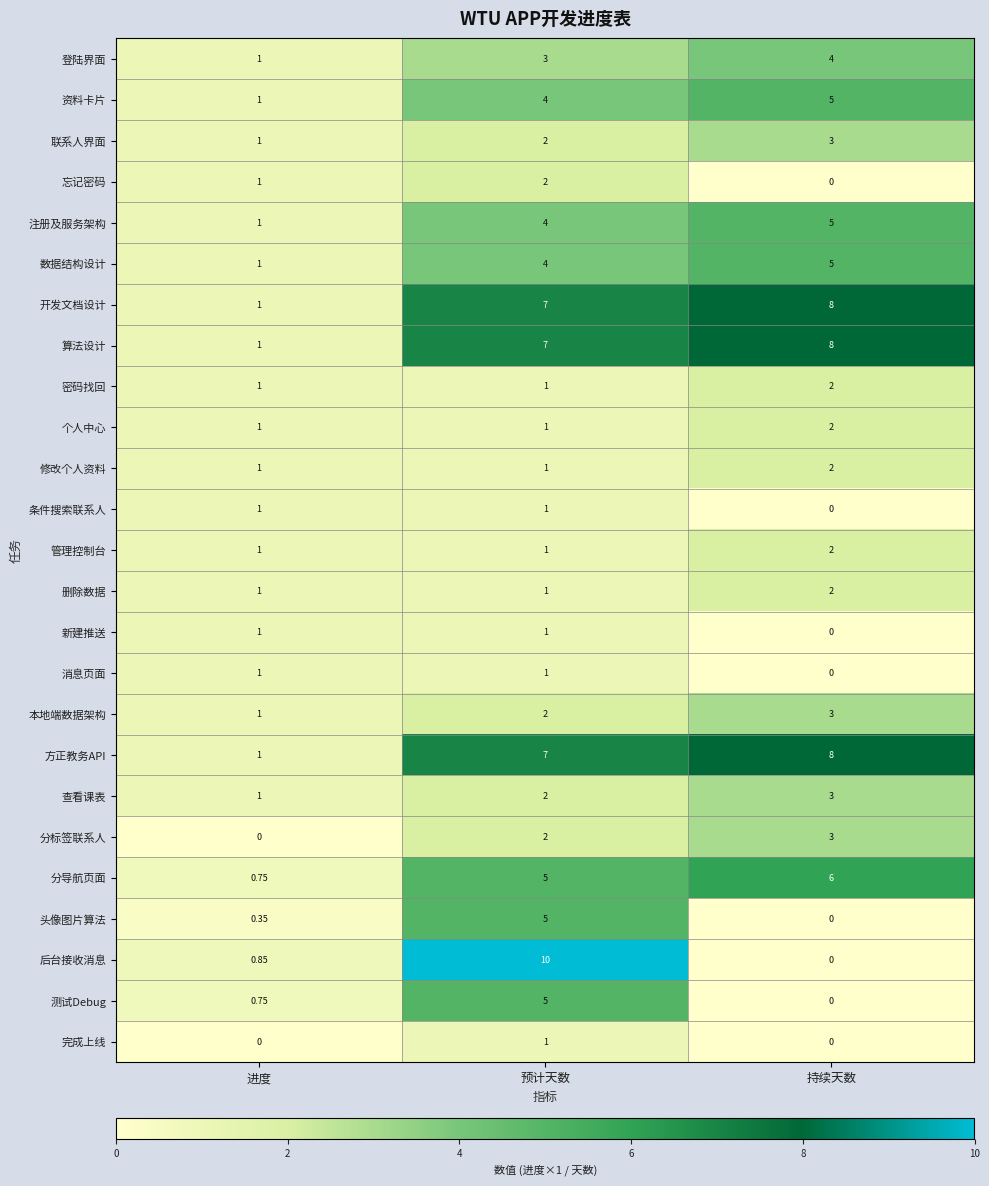

At which category is the sum across all series the highest?

预计天数